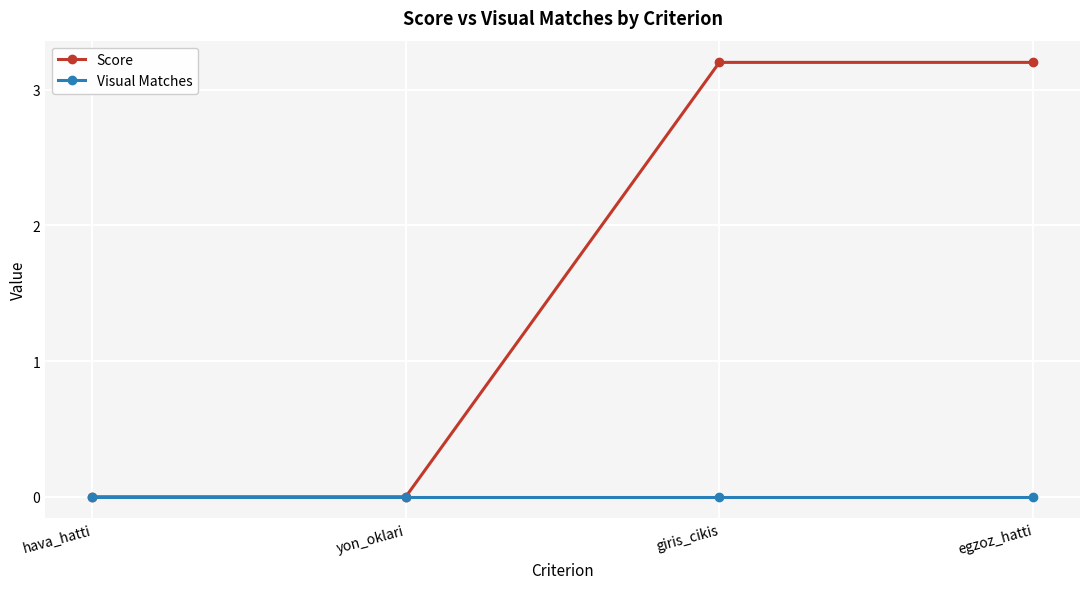

The Visual Matches series shows 0.0 at hava_hatti. True or false?

True